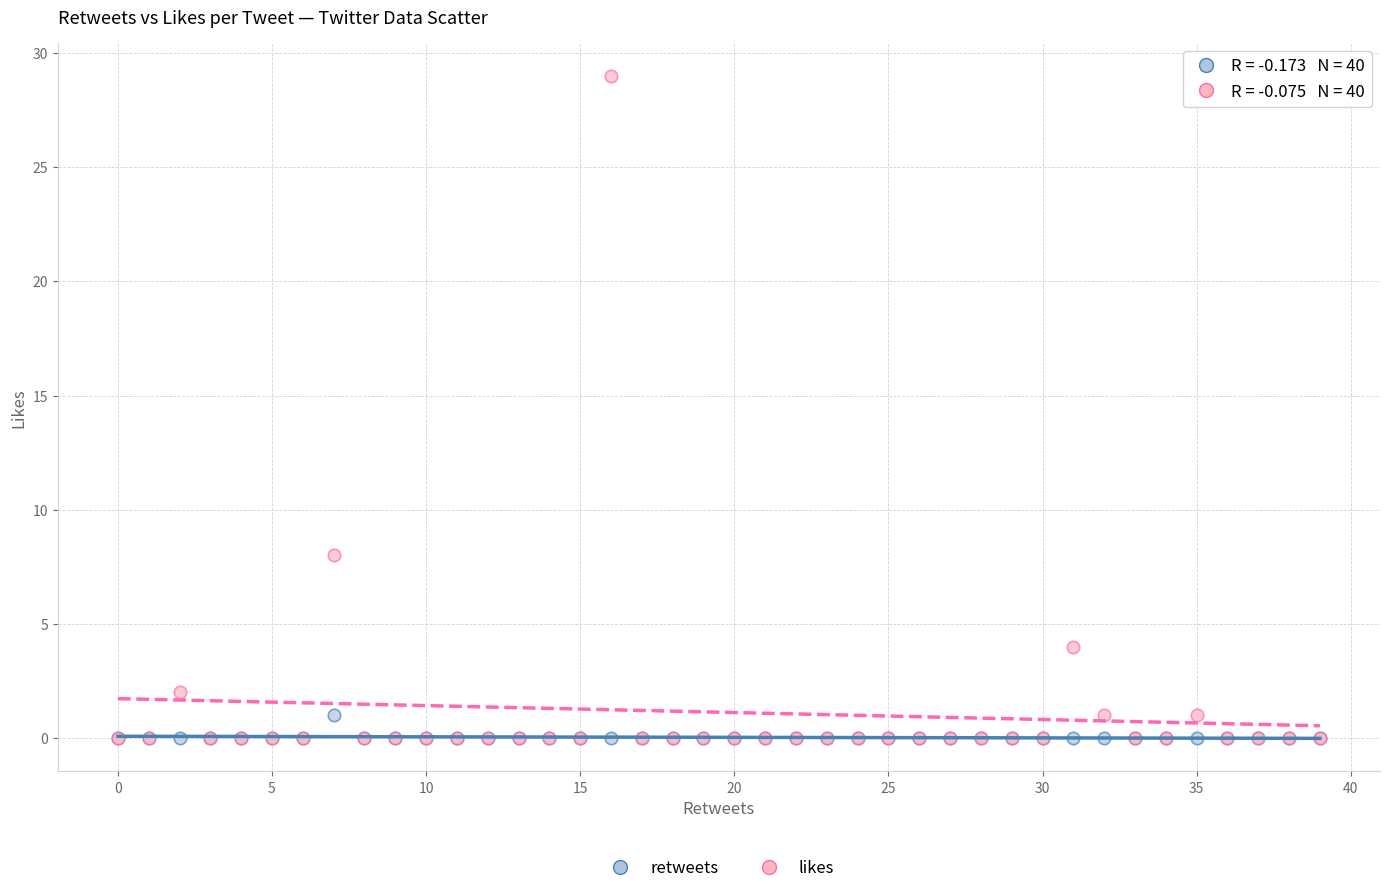

Across all series, what Y value is closest to 14?

8